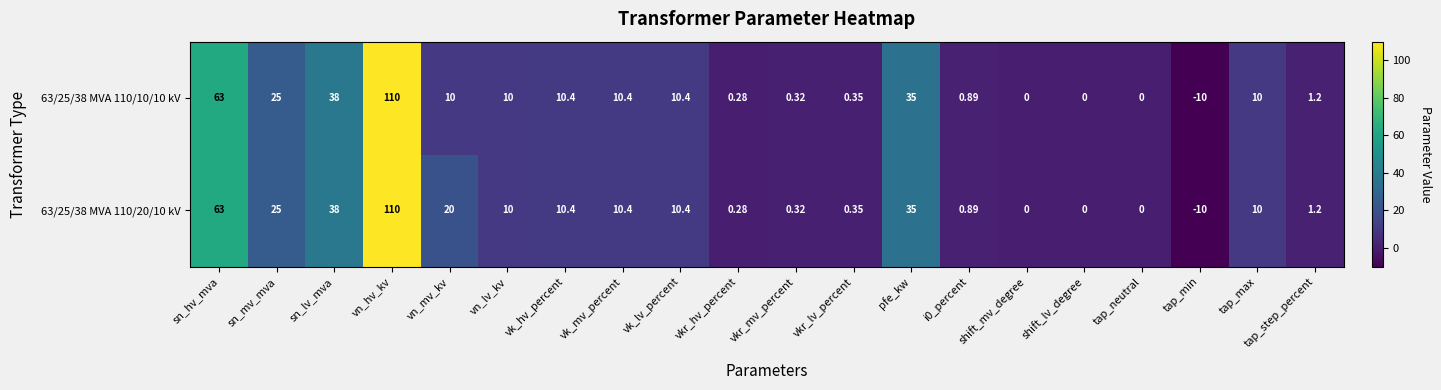

At which label does 63/25/38 MVA 110/10/10 kV first exceed 10?

sn_hv_mva